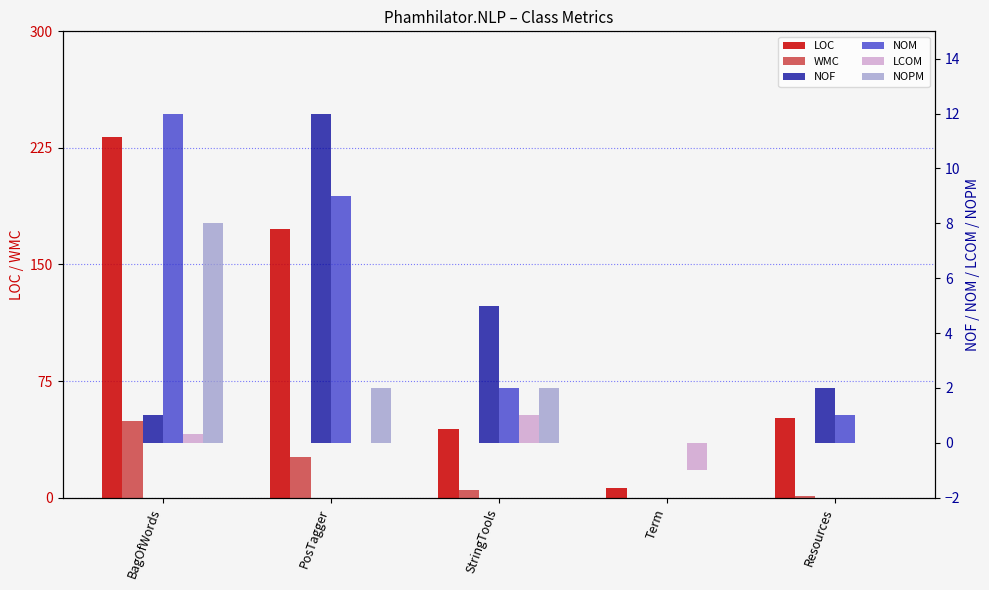

Rank the series by their maximum value, from highest to lowest.

LOC, WMC, NOF, NOM, NOPM, LCOM